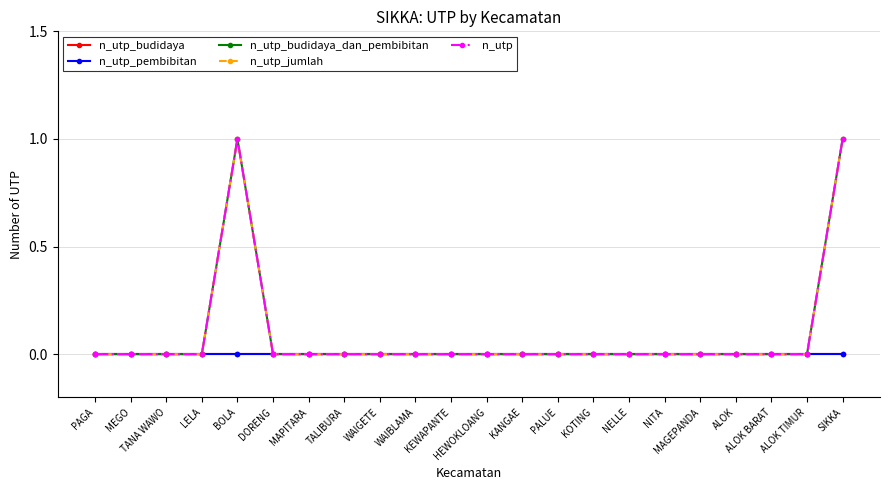

Where is the first local maximum for n_utp_budidaya_dan_pembibitan?

BOLA